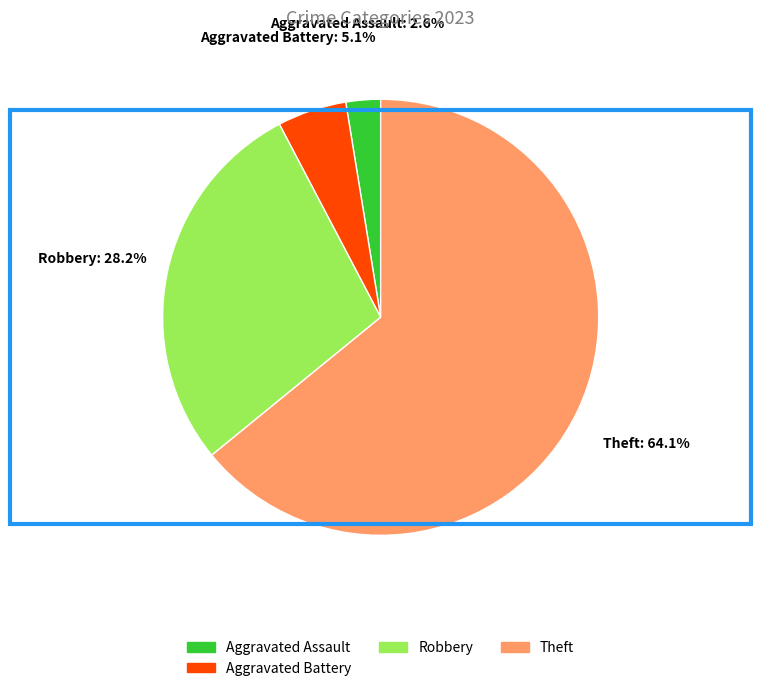

Does any single category account for the majority?

Yes